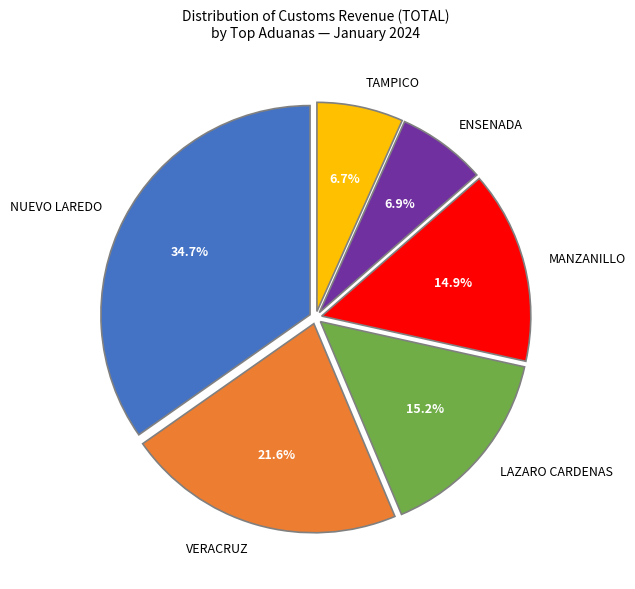

How many slices are in this pie chart?

6